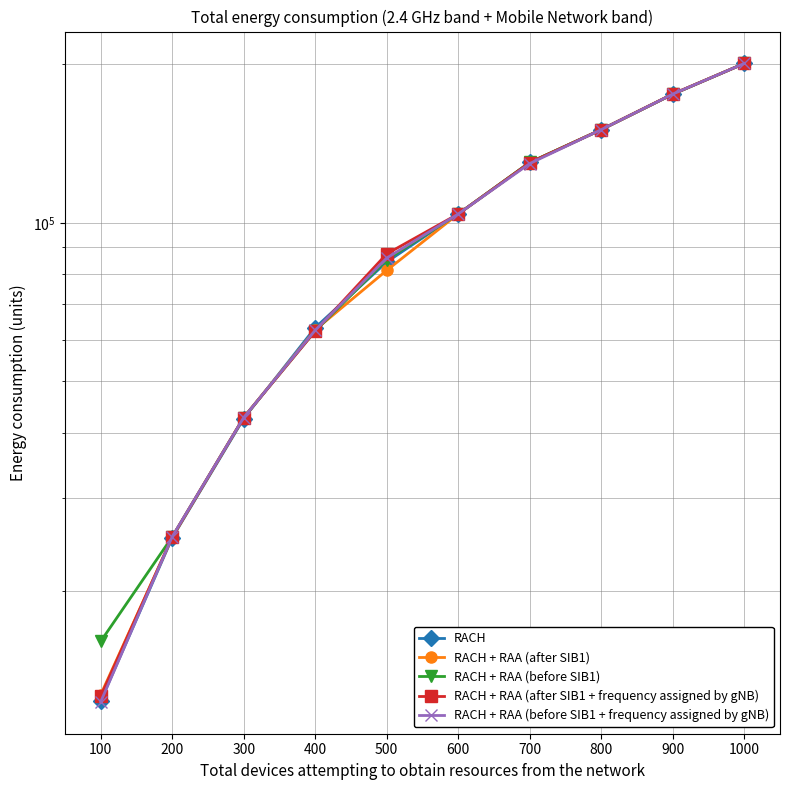

What is the approximate value of RACH + RAA (before SIB1) at 500?

85140.7